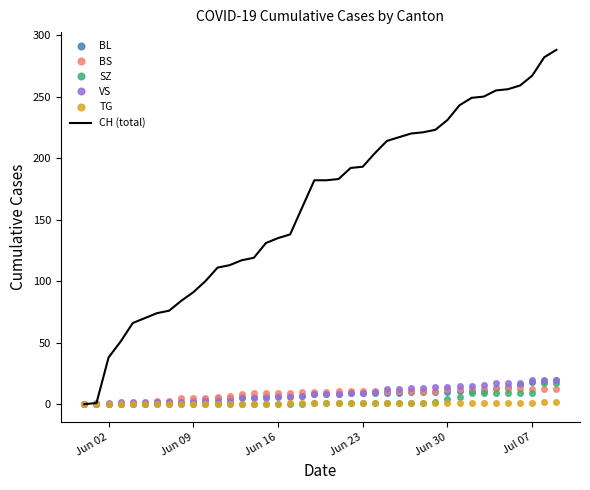

Which series has the largest range (max minus min)?

CH (total)